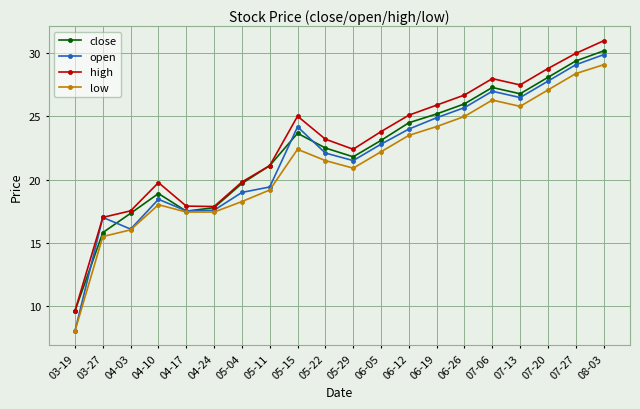

List the series in order of their peak value, highest first.

high, close, open, low